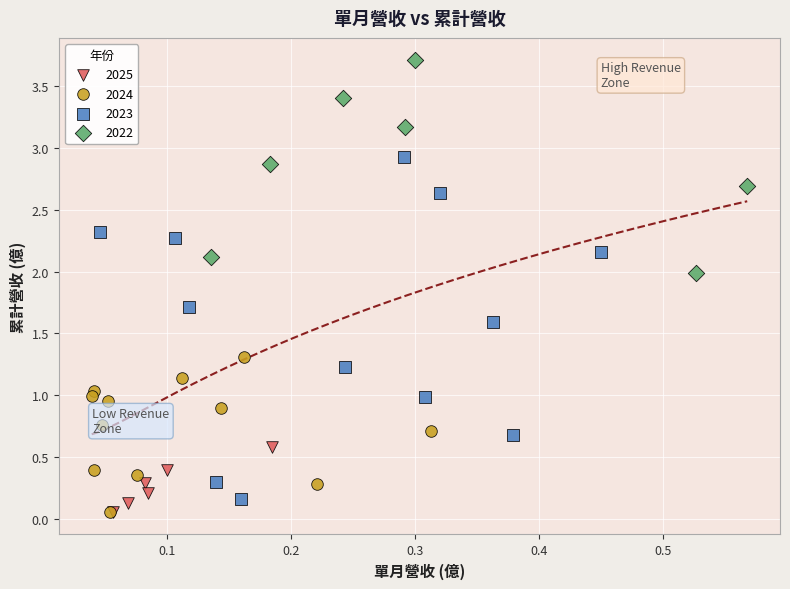

Which series has the widest spread of Y values?

2023